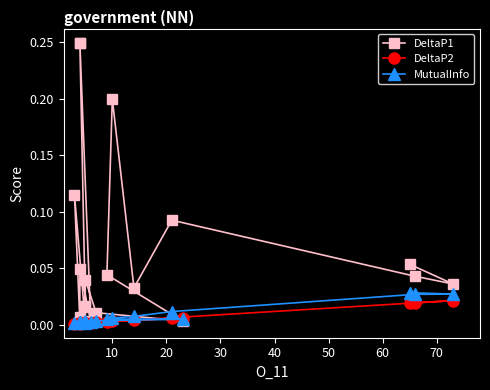

What is the sum of all DeltaP2 values?

0.1